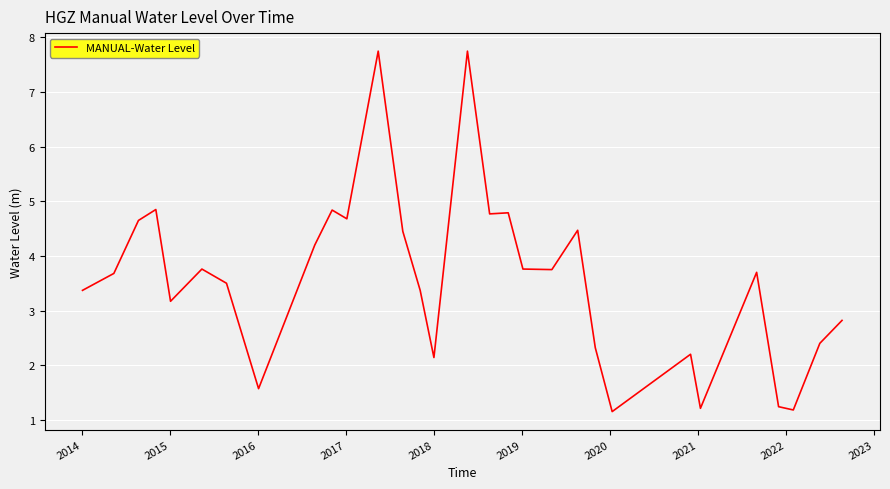

What is the minimum value shown in the chart?

1.1